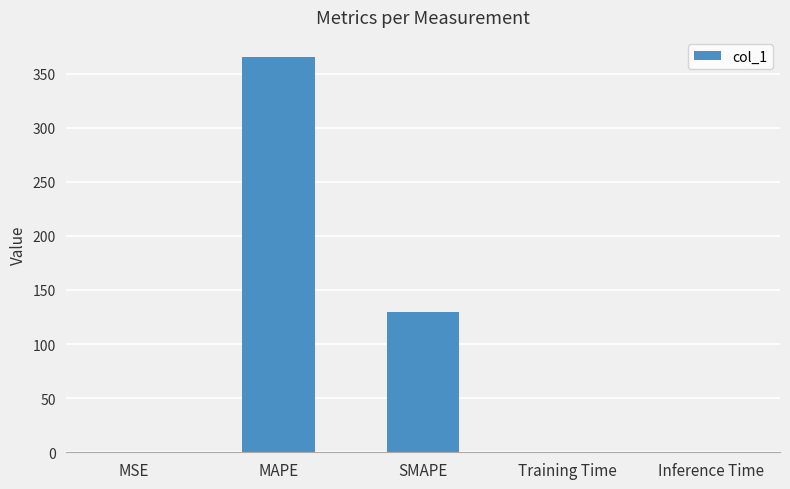

True or false: the data shows 0.0 at Training Time.

True